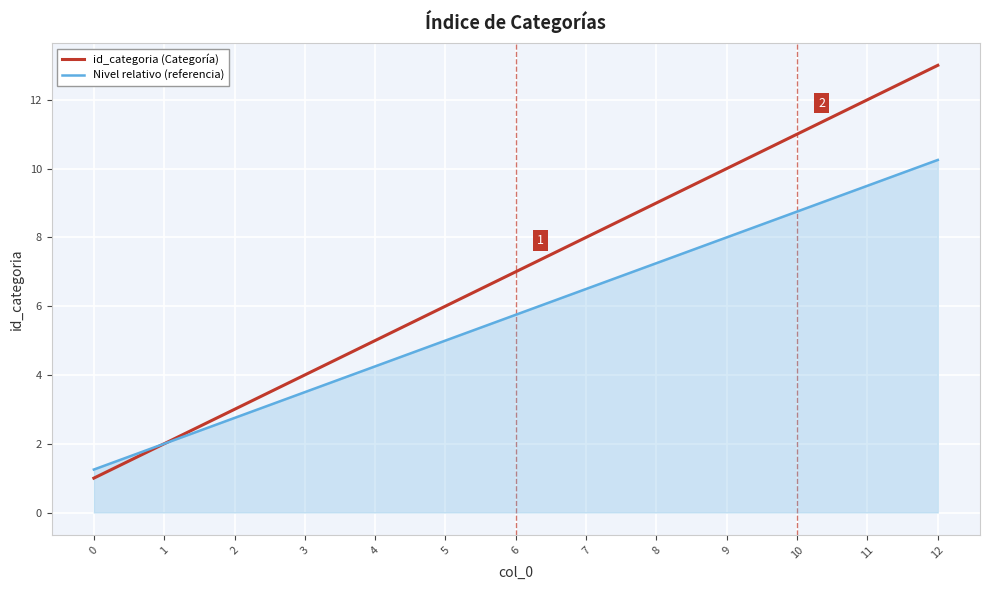

Rank the categories by id_categoria (Categoría) value from highest to lowest.

12, 11, 10, 9, 8, 7, 6, 5, 4, 3, 2, 1, 0